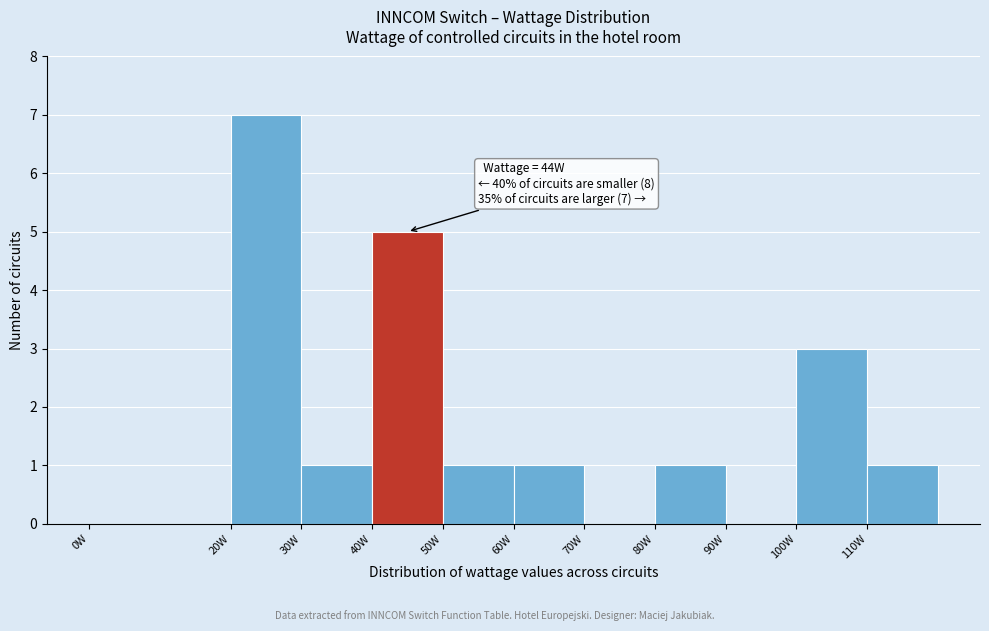

Over which range of the x-axis is the bar tallest?

20 to 30